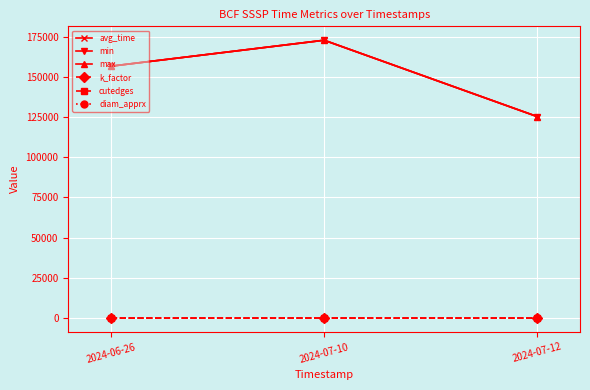

What value does the max series have at 2024-07-12, to the nearest 10?

125260